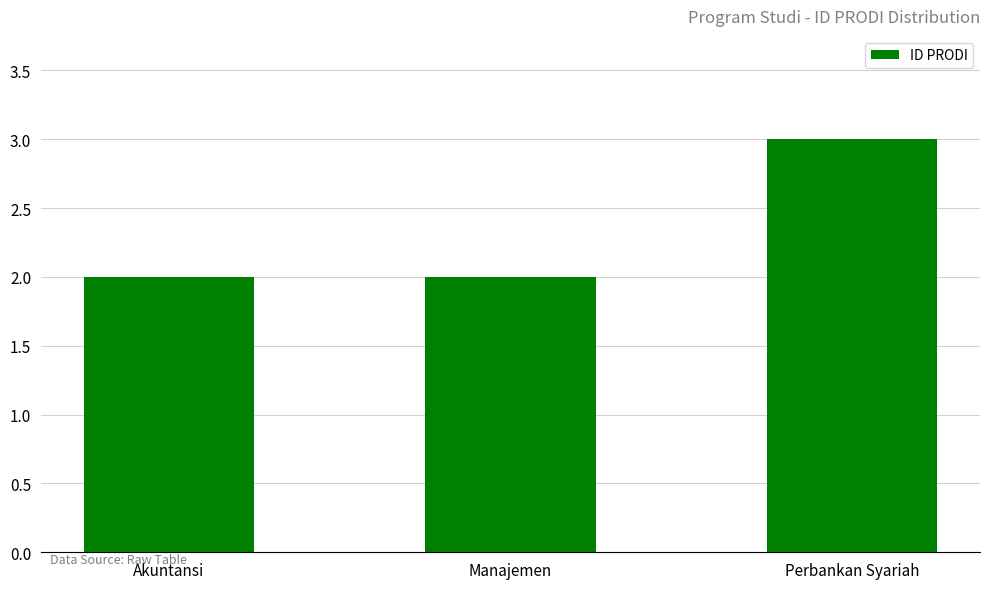

What position from the left is Manajemen?

2